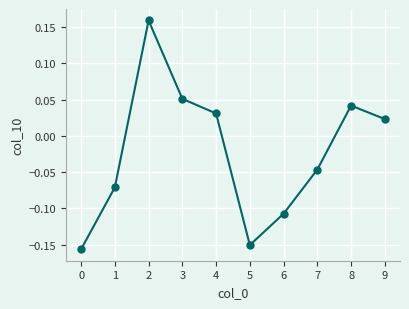

What is the difference between the maximum and minimum values?

0.3